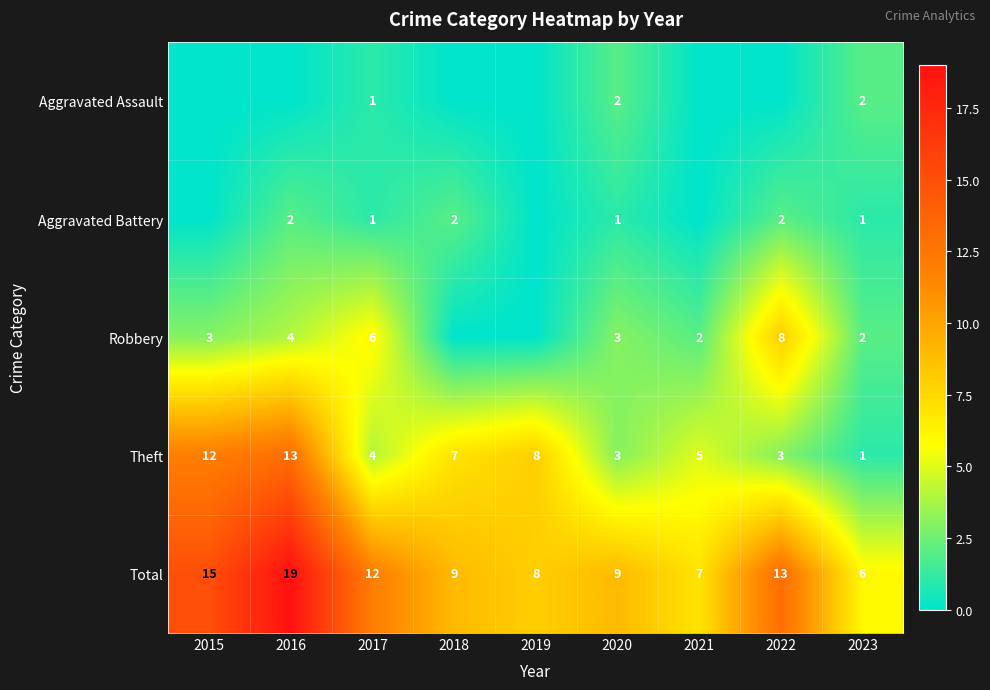

At which category is the sum across all series the highest?

2016